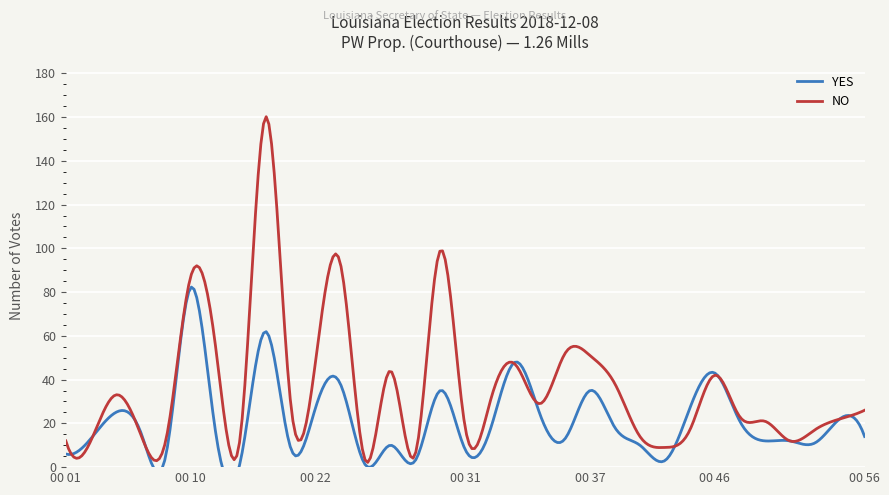

What is the sum of all YES values?

689